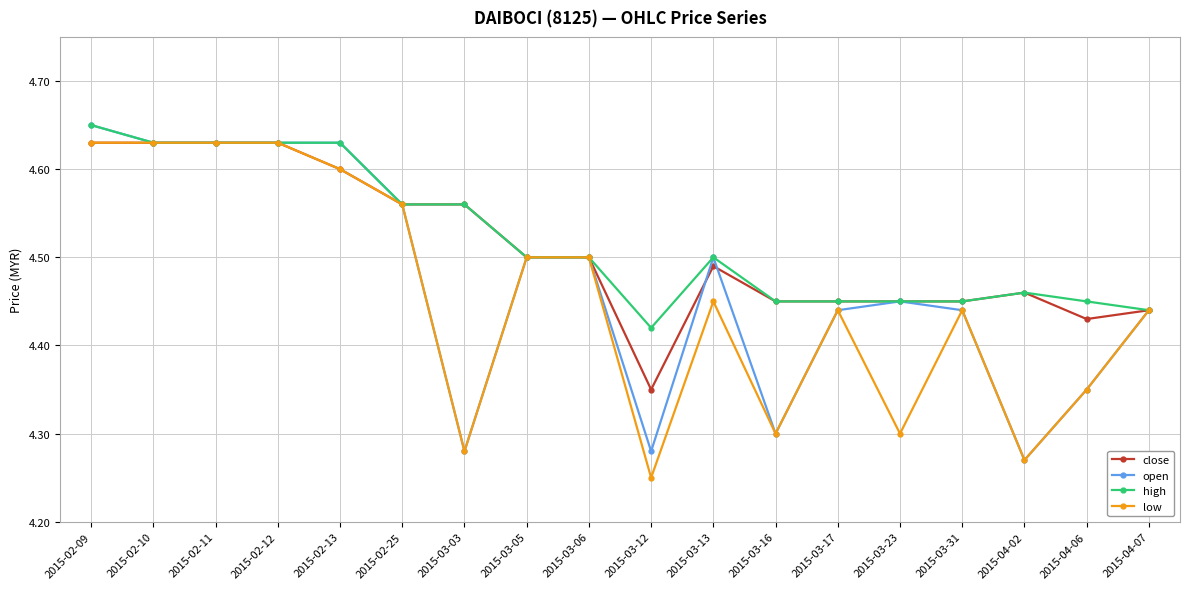

What is the difference between the second highest and minimum values in the close series?

0.3